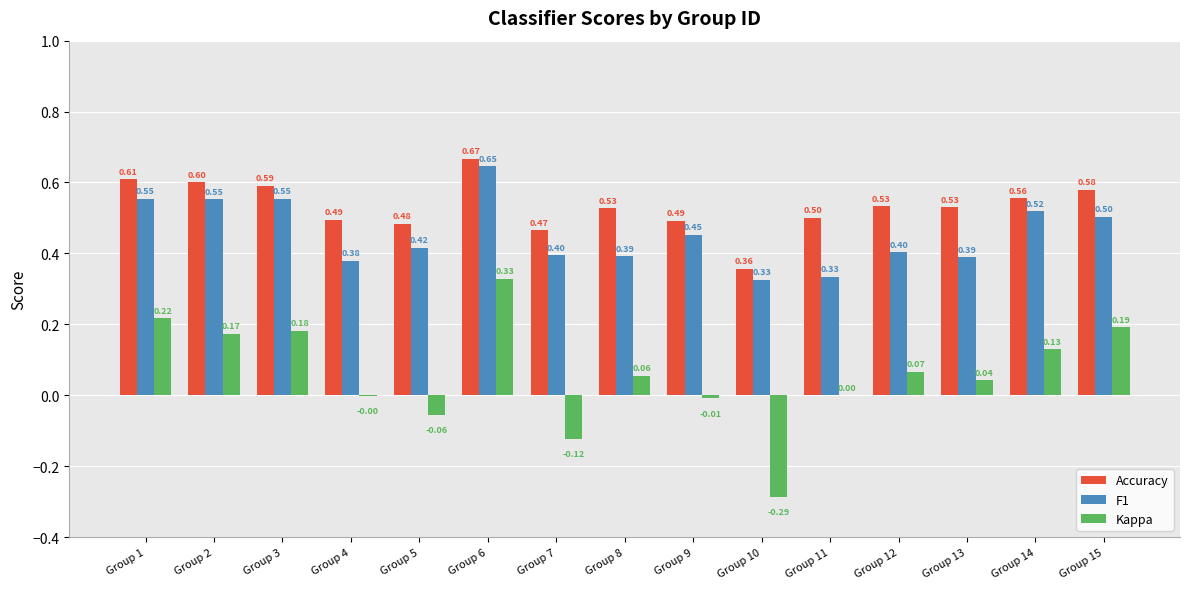

Is the value of Accuracy at Group 10 greater than the value of F1 at Group 15?

No